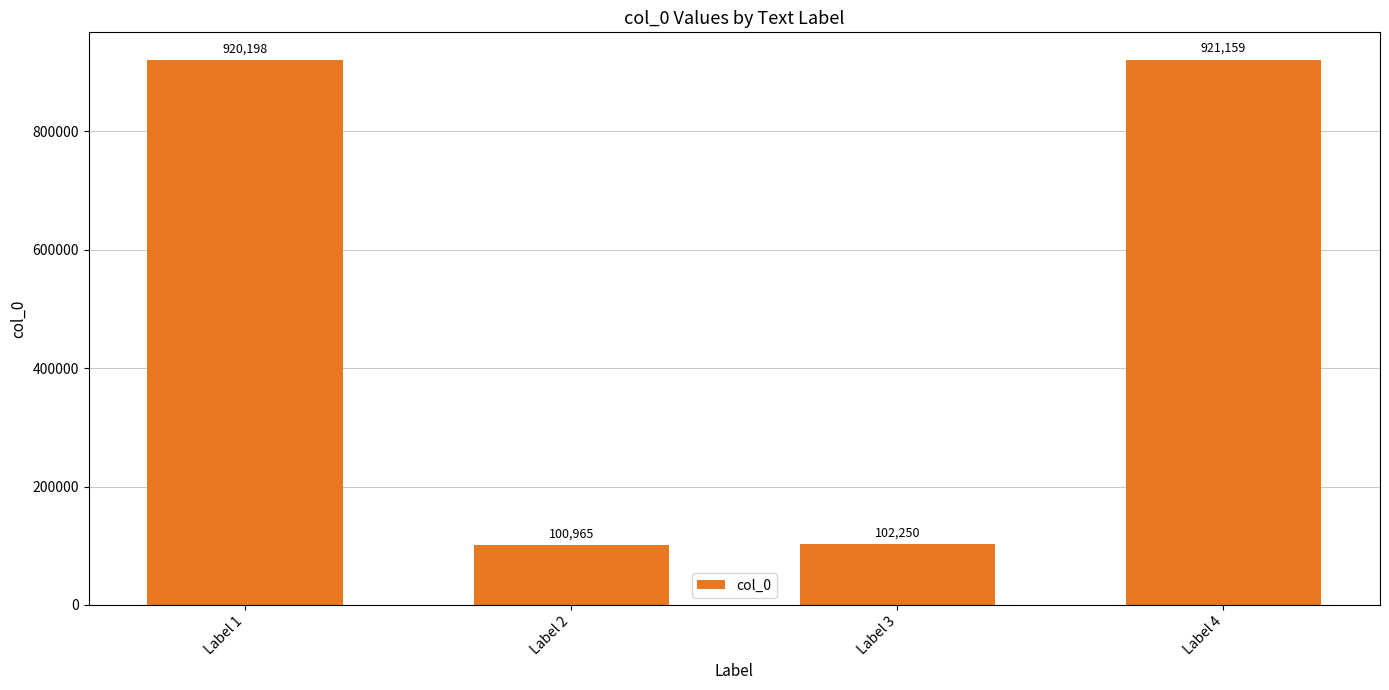

True or false: the data shows 100965 at Label 2.

True